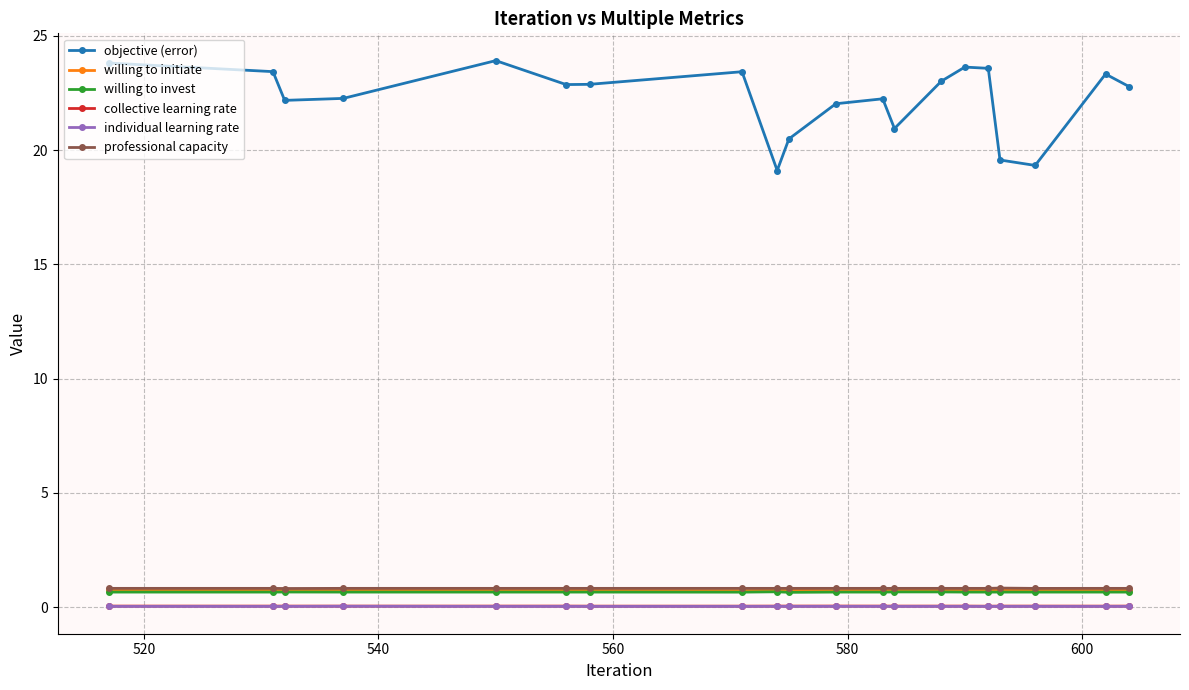

What is the maximum value shown in the chart?

23.9